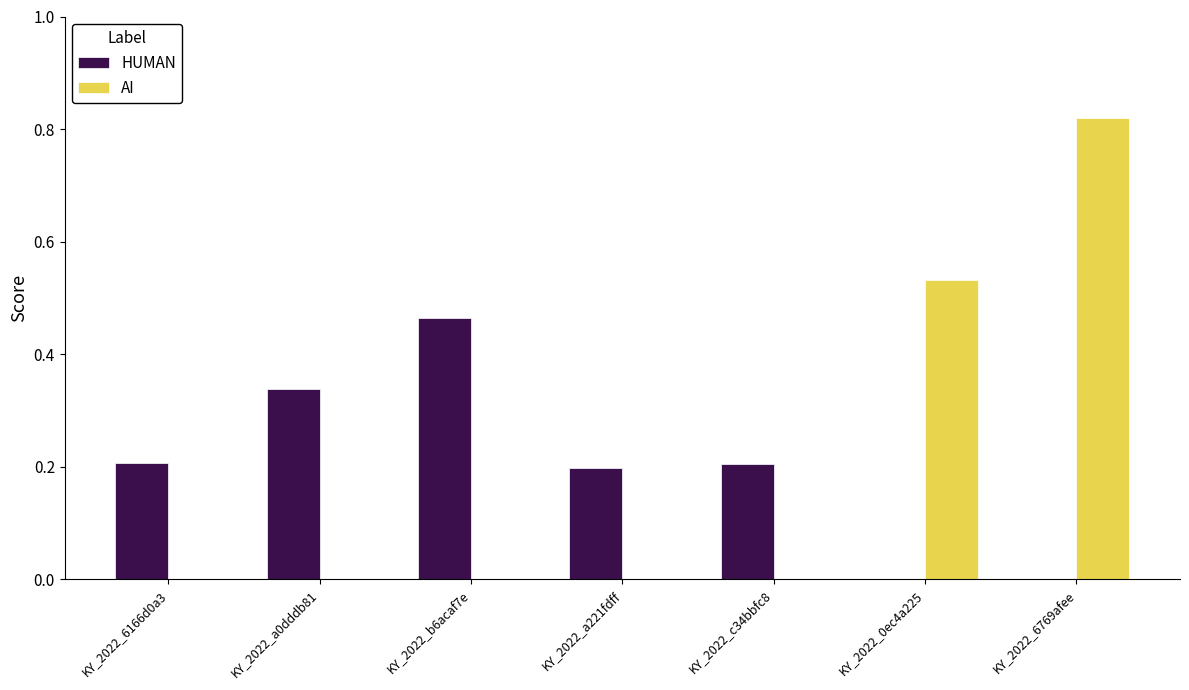

What is the sum of the AI values at KY_2022_0ec4a225 and KY_2022_6769afee?

1.4